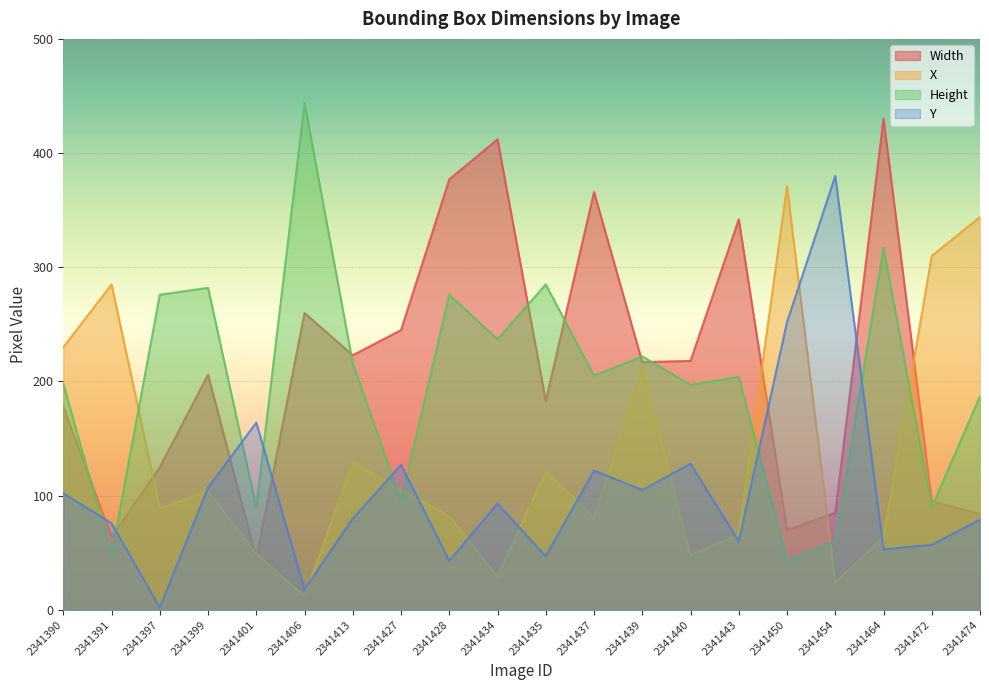

What is the value of the Height point at the 19th from the left?

90